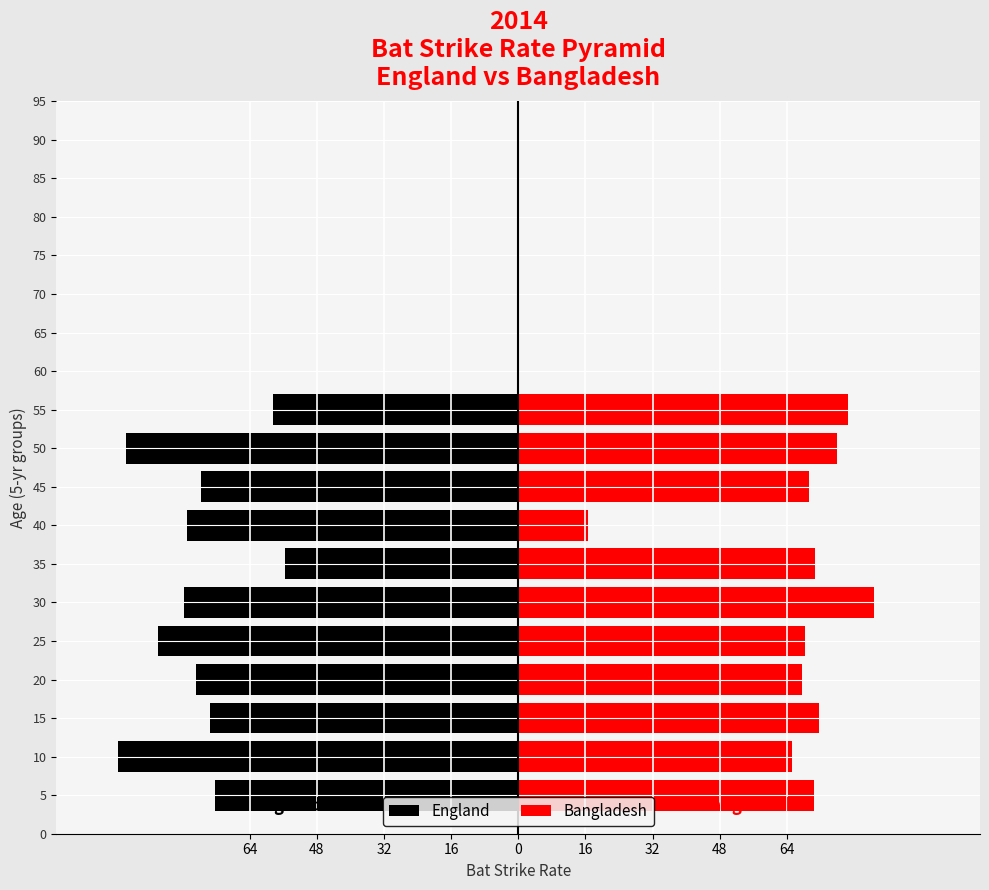

Is the value of England at 5 greater than the value of Bangladesh at 55?

No